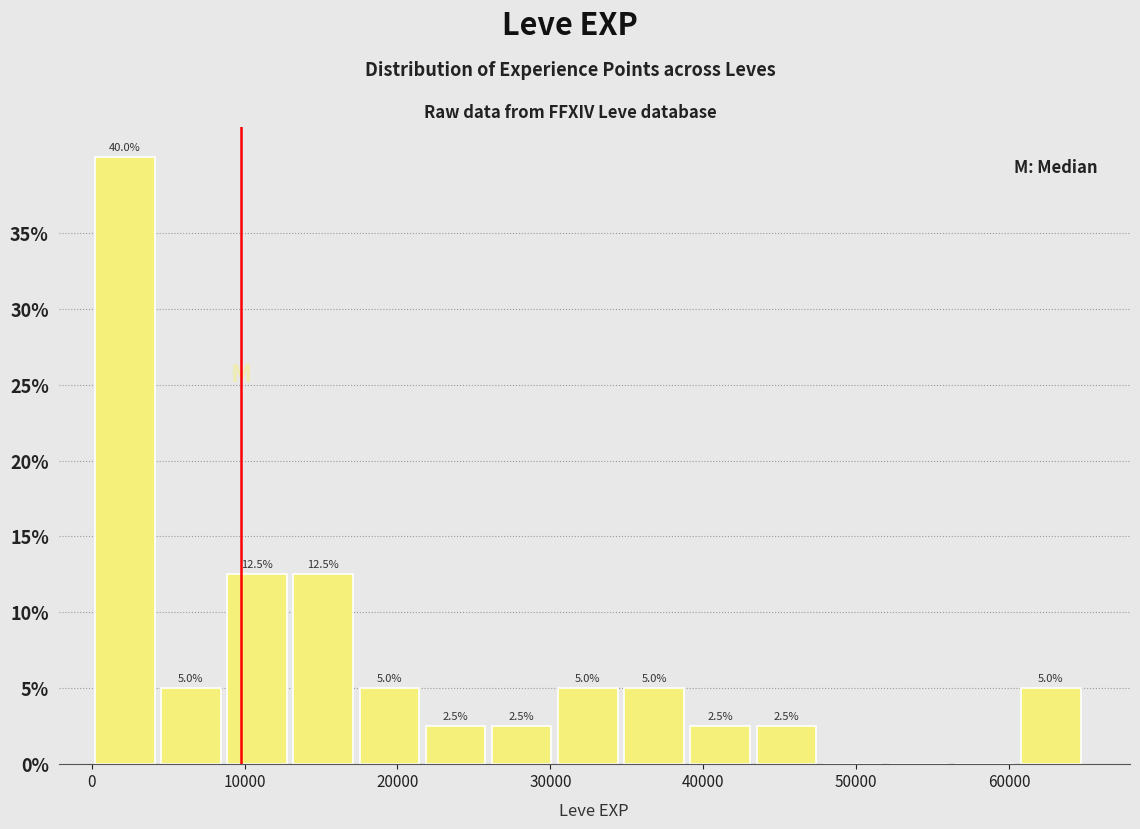

Over which range of the x-axis is the bar tallest?

0 to 4000